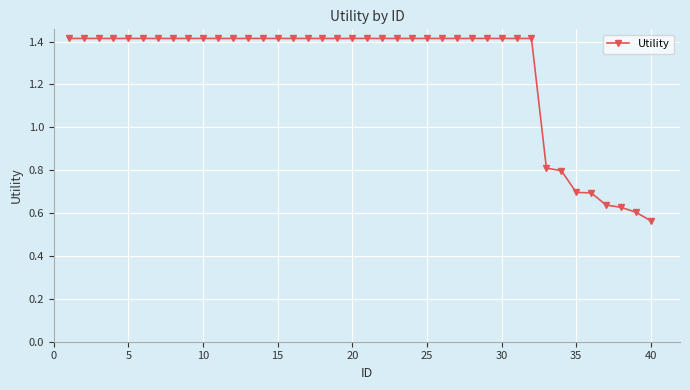

What is the greatest value displayed?

1.4